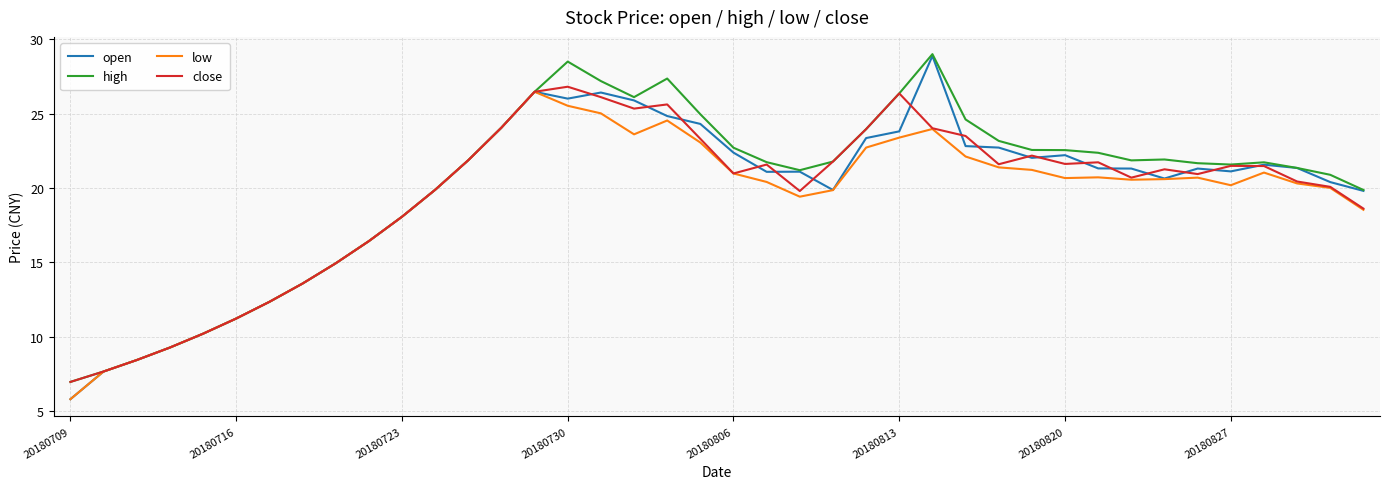

Which series has the largest range (max minus min)?

open